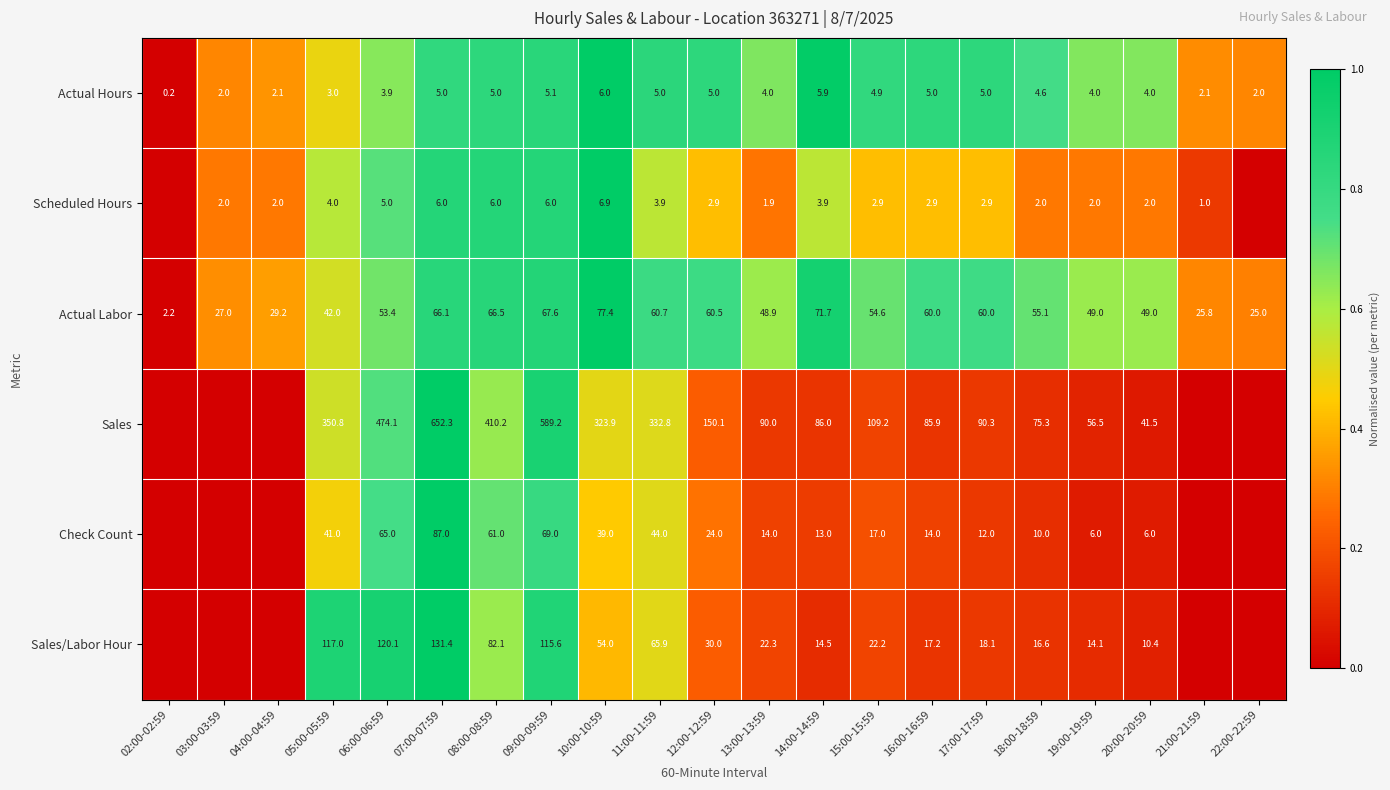

Rank the series at 16:00-16:59 from highest to lowest value.

Sales, Actual Labor, Sales/Labor Hour, Check Count, Actual Hours, Scheduled Hours